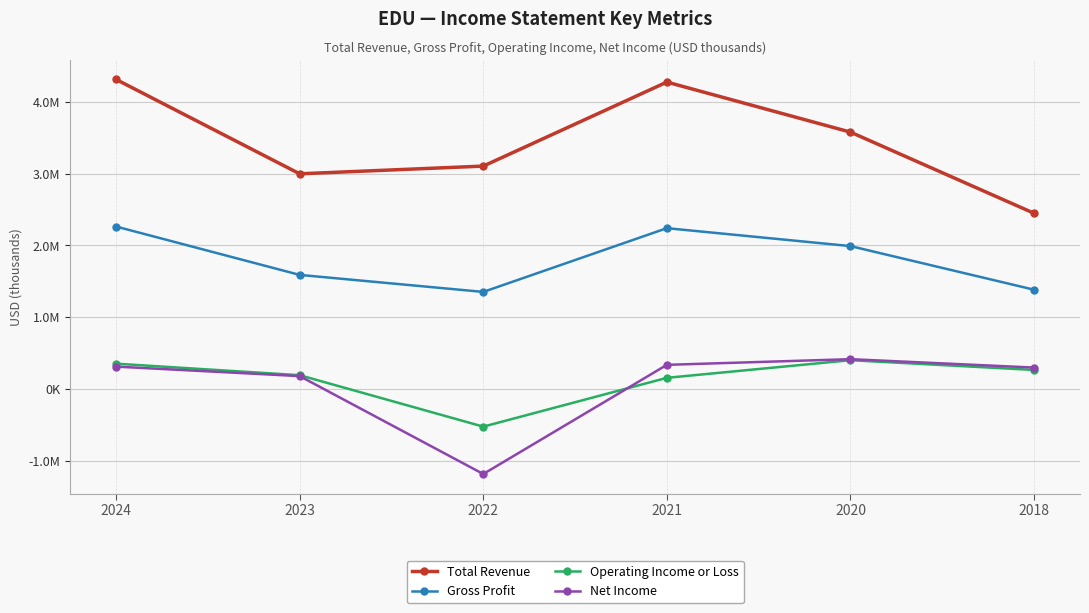

True or false: Total Revenue and Net Income intersect in this chart.

False